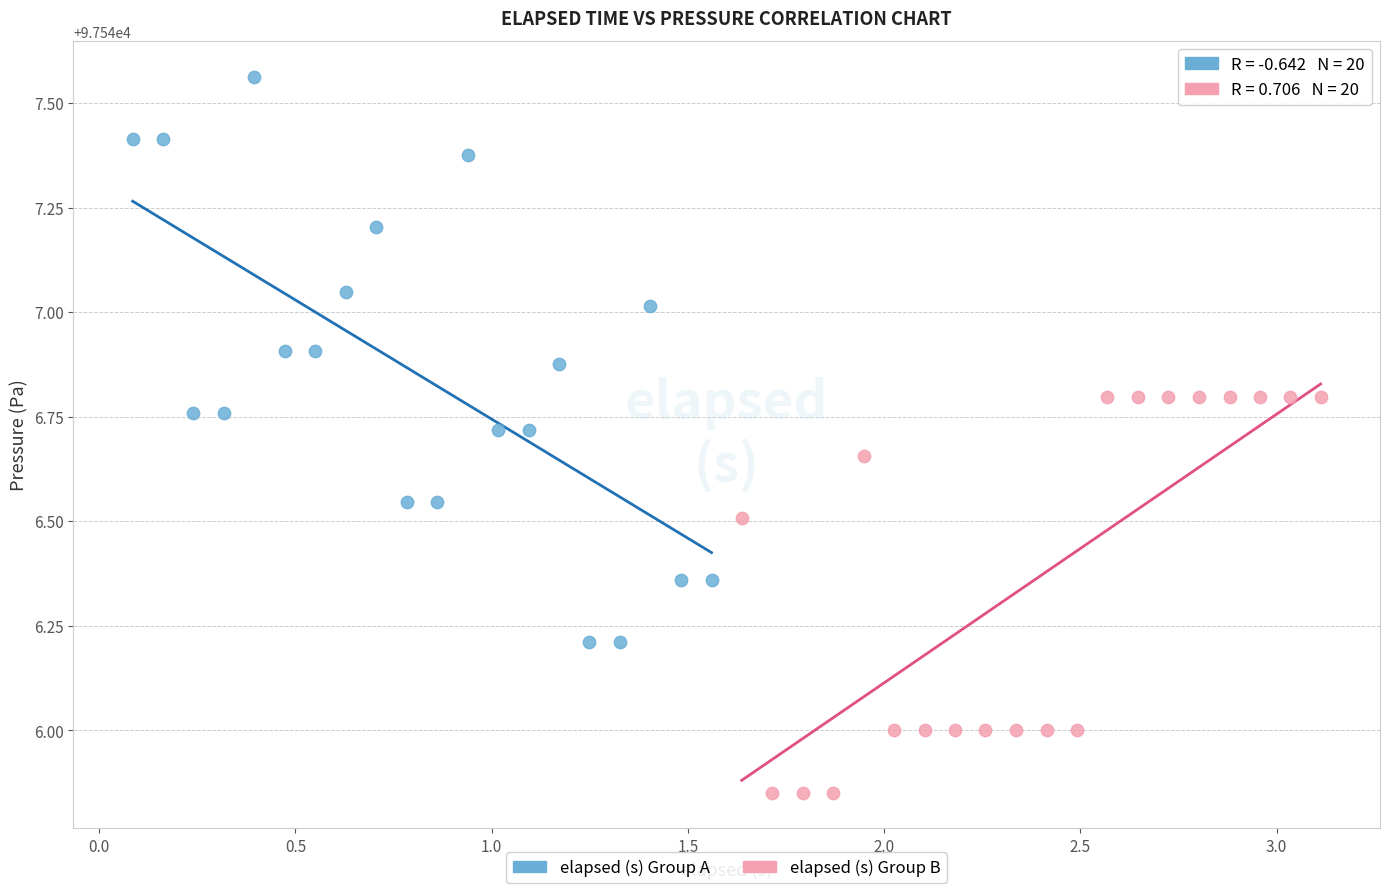

Which series has the widest spread of Y values?

elapsed (s) Group A